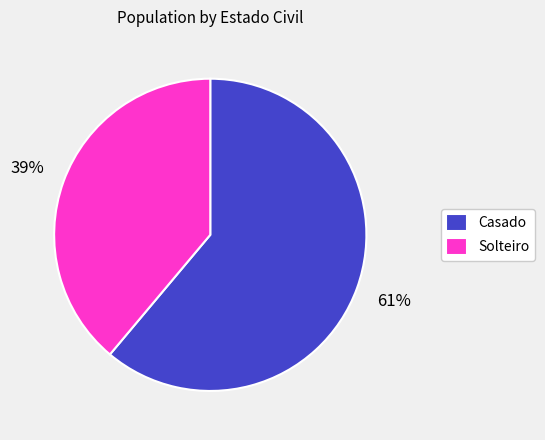

How many segments does this pie chart have?

2